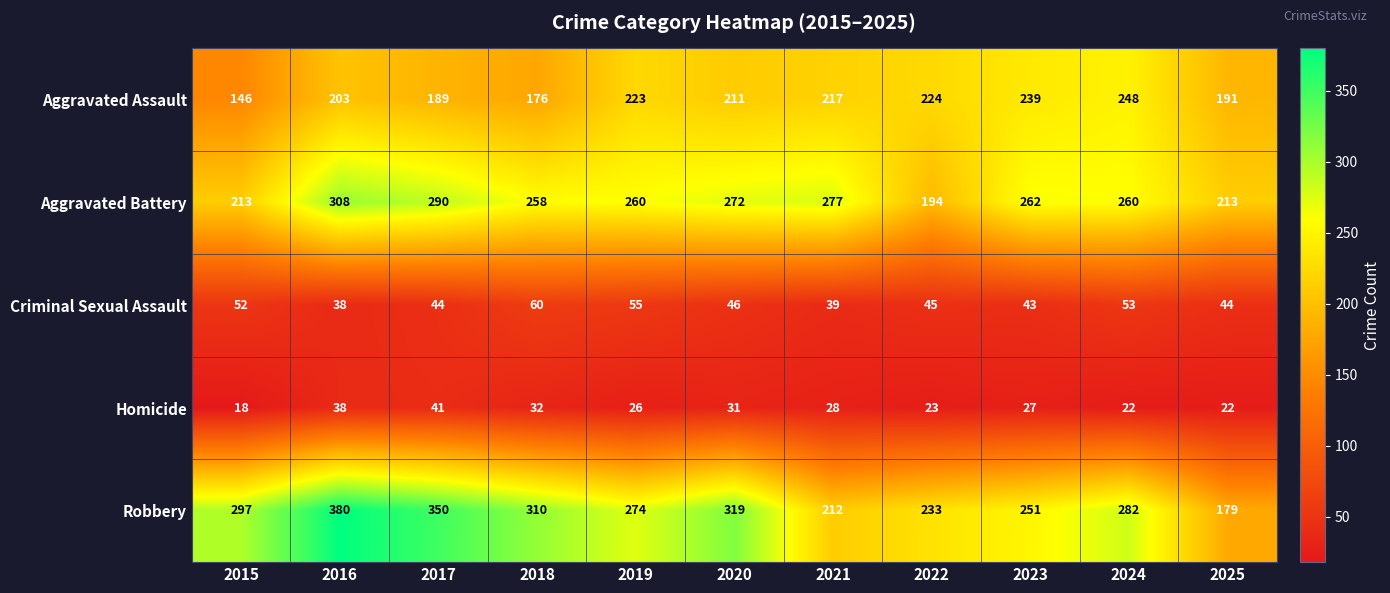

At which category does the chart reach its peak across all series?

2016